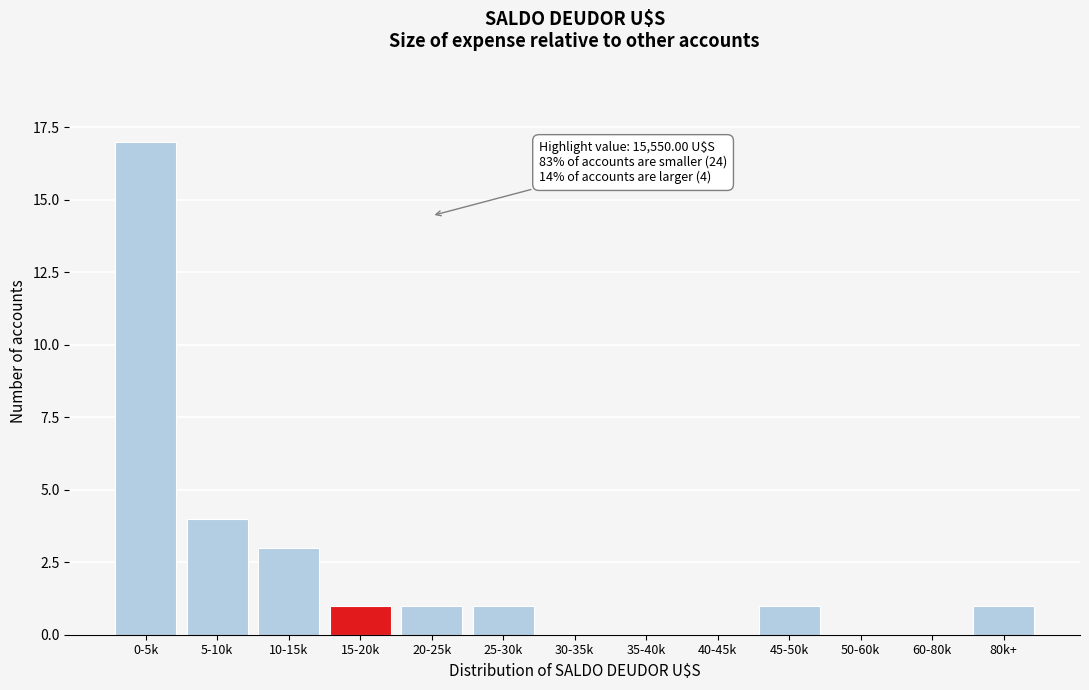

Reading left to right, list all the values displayed in this chart.

0-5k=17	5-10k=4	10-15k=3	15-20k=1	20-25k=1	25-30k=1	30-35k=0	35-40k=0	40-45k=0	45-50k=1	50-60k=0	60-80k=0	80k+=1